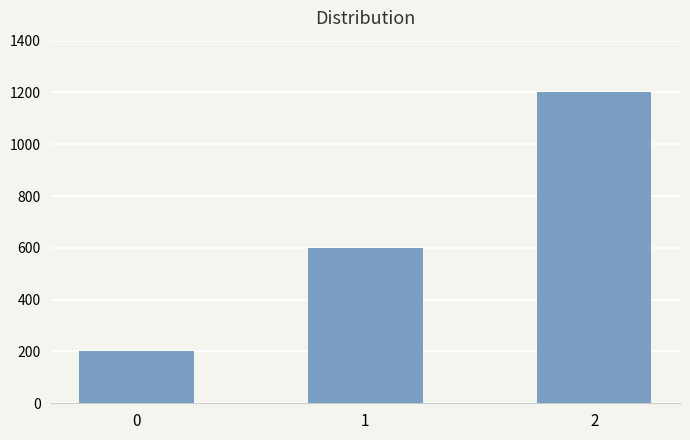

What is the change in value from 0 to 2?

+1000